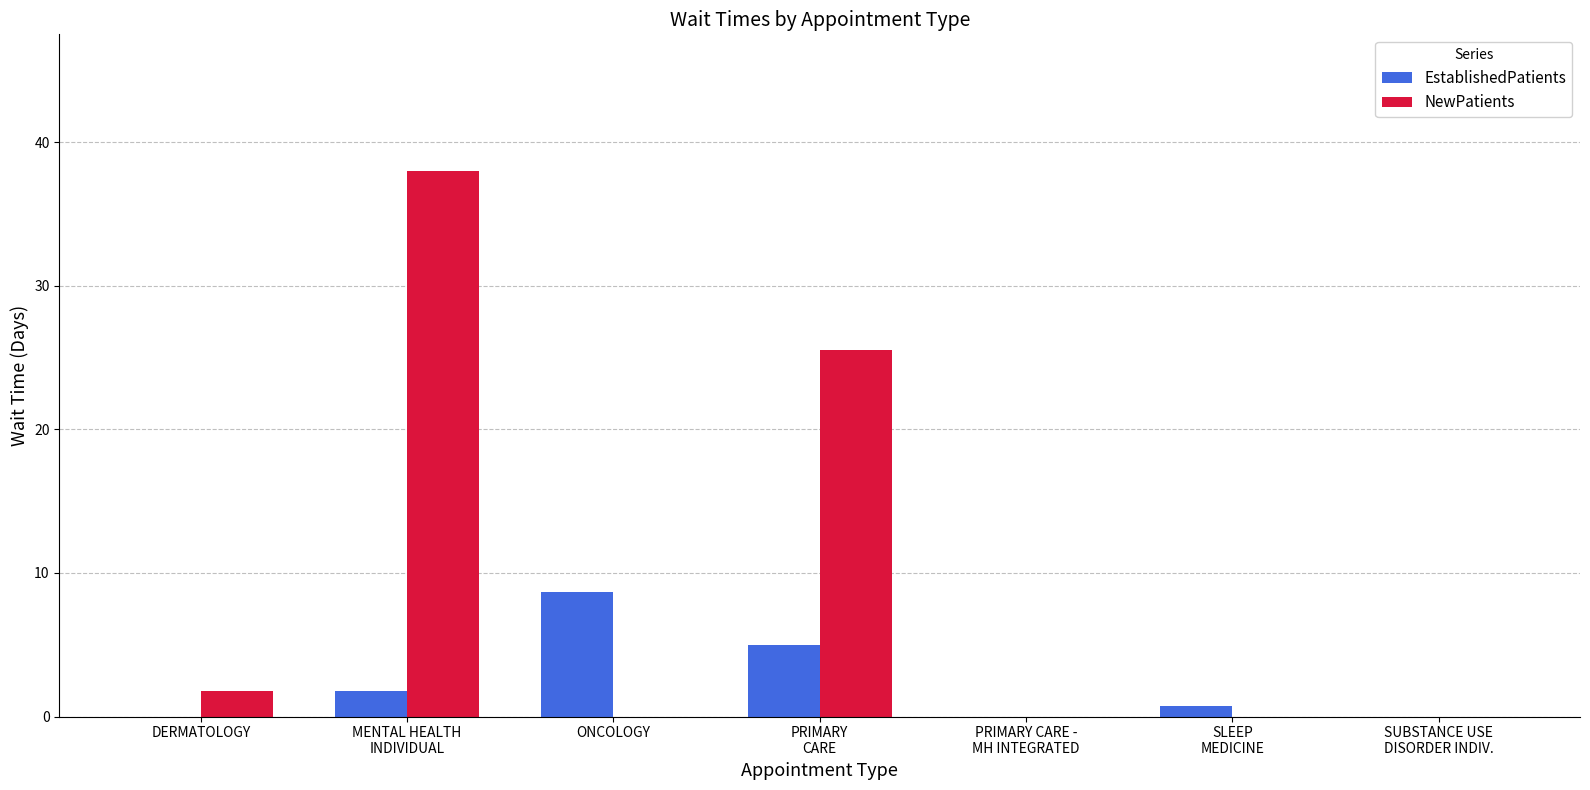

What is the maximum value shown in the chart?

38.0